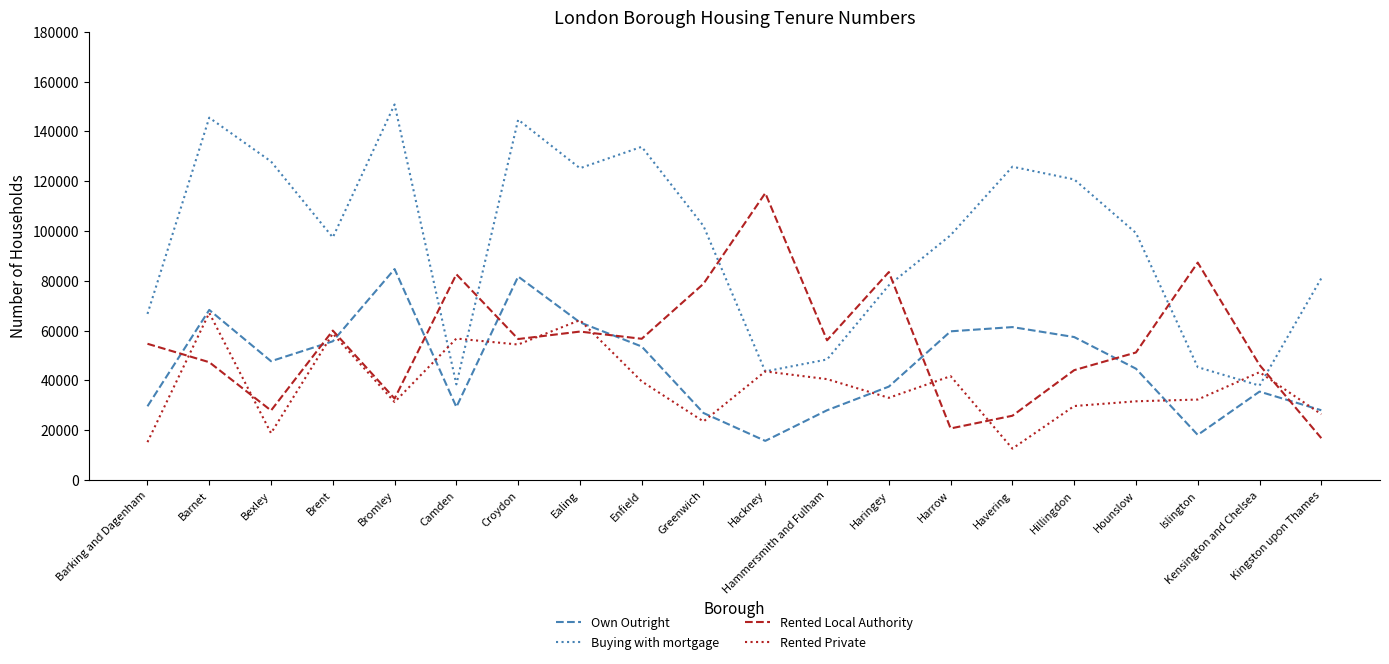

List the series in order of their peak value, lowest first.

Rented Private, Own Outright, Rented Local Authority, Buying with mortgage